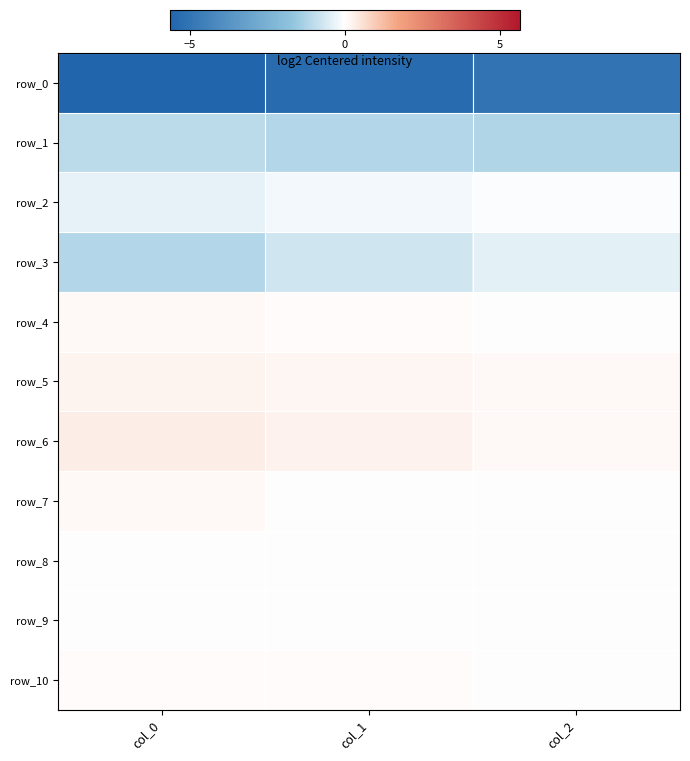

The row_3 series shows -0.6 at col_0. True or false?

False